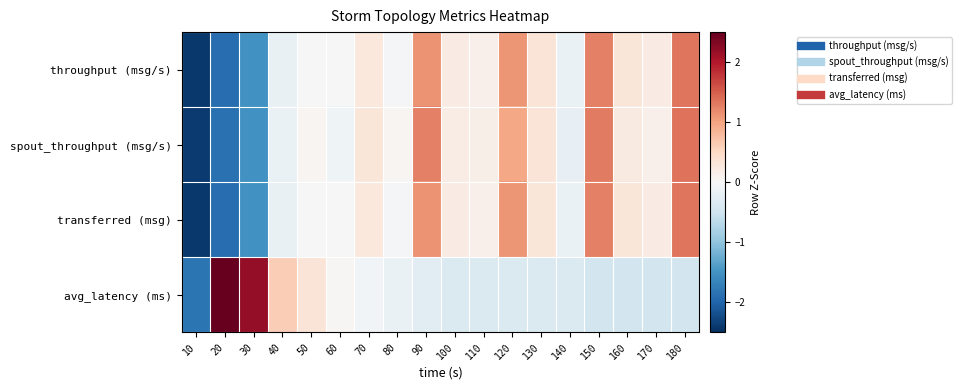

At how many categories does at least one series exceed 0?

16